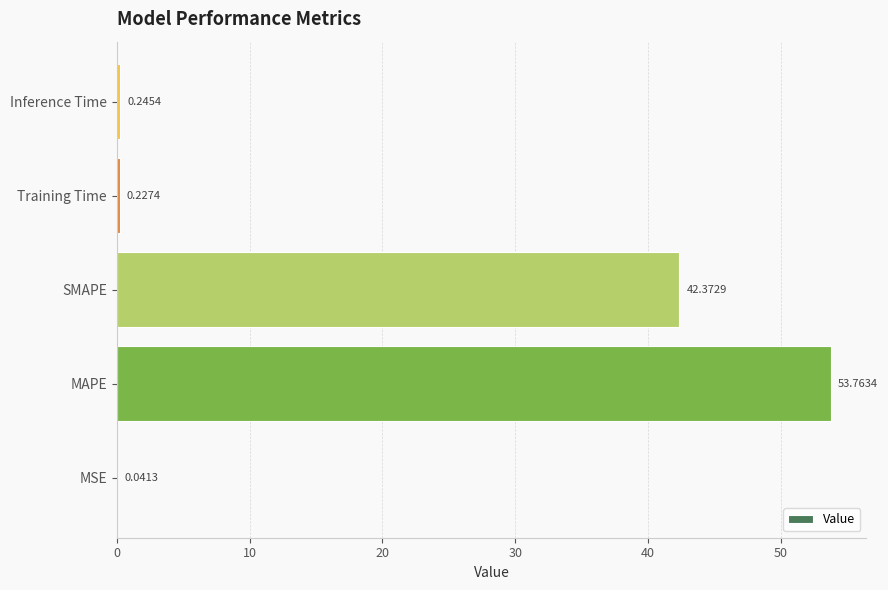

Which label corresponds to the largest value in the chart?

MAPE